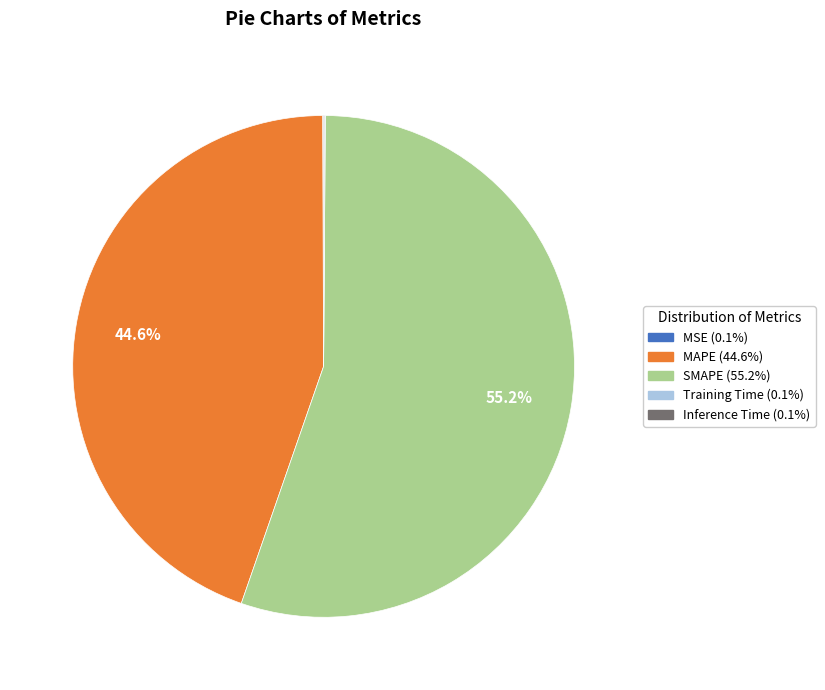

Which slice is the largest?

SMAPE